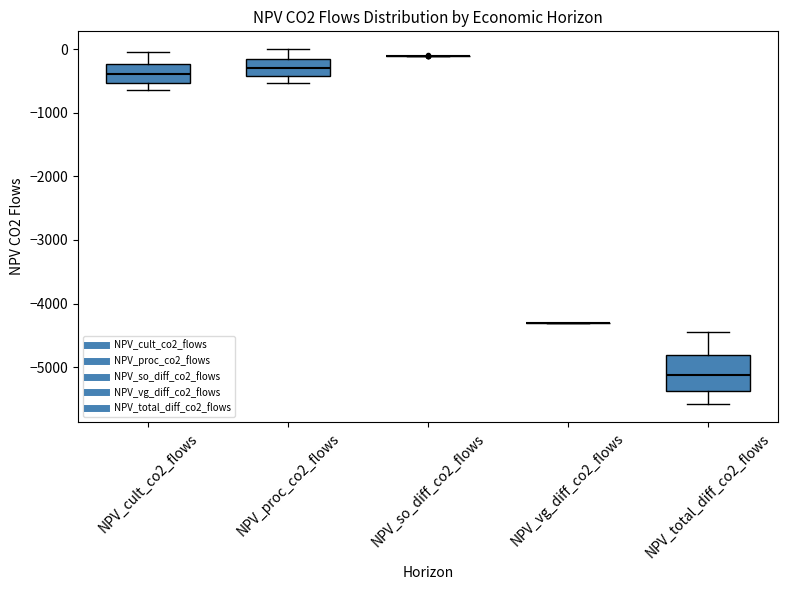

Reading left to right, read every box against the y-axis: the position of its median line, the range the box covers, and the ends of its whiskers. The values are not printed on the chart, so give them approximately, as read against the axis.

NPV_cult_co2_flows: median -400, box -500 to -200, whiskers -600 to 0
NPV_proc_co2_flows: median -300, box -400 to -200, whiskers -500 to 0
NPV_so_diff_co2_flows: box collapsed to a line at -100, whiskers -100 to -100
NPV_vg_diff_co2_flows: box collapsed to a line at -4300, whiskers -4300 to -4300
NPV_total_diff_co2_flows: median -5100, box -5400 to -4800, whiskers -5600 to -4400